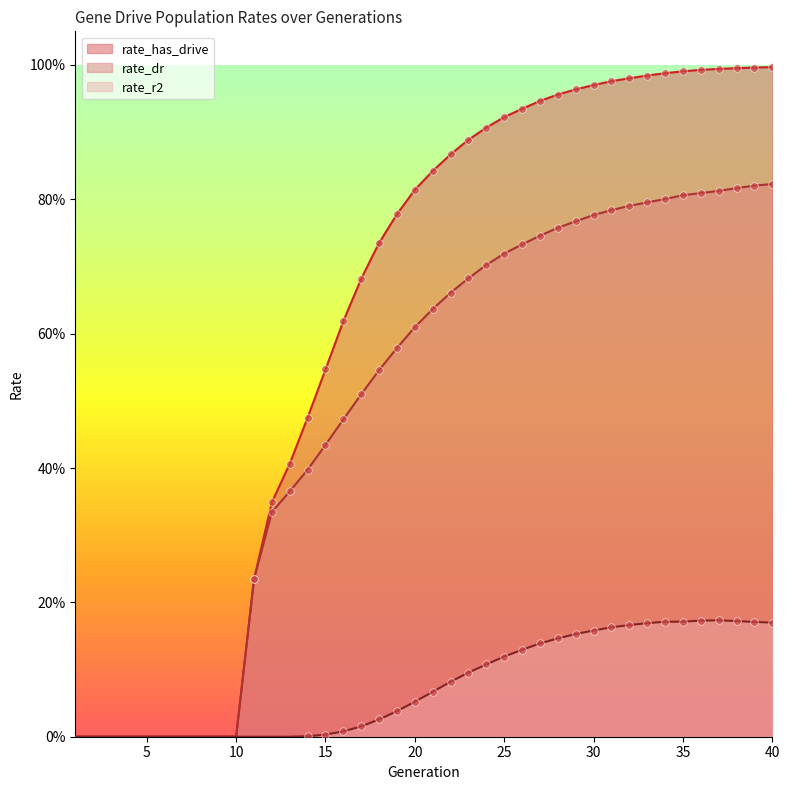

At which category is the sum across all series the highest?

40